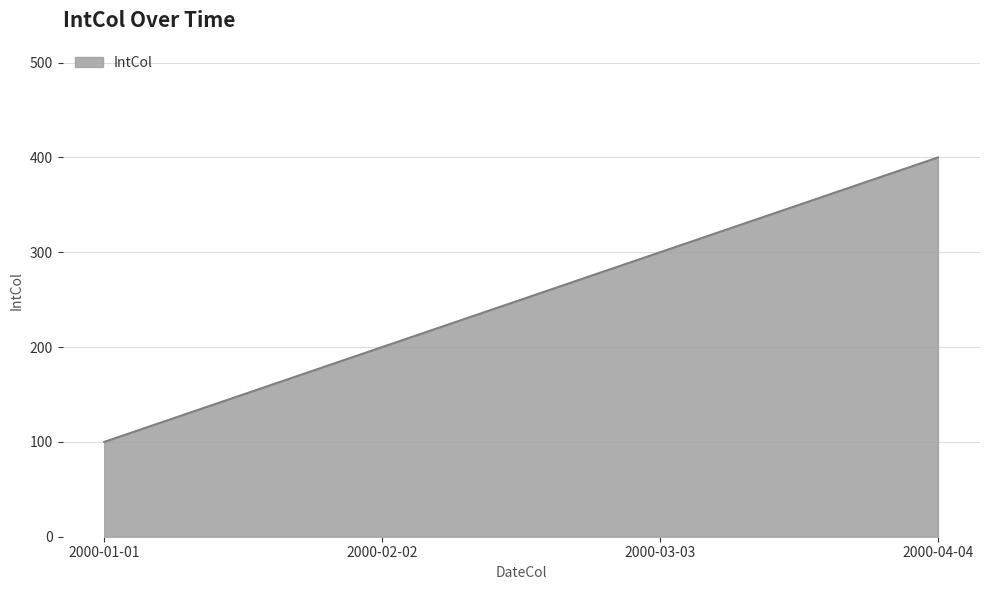

What is the difference between the second highest and second lowest values?

100